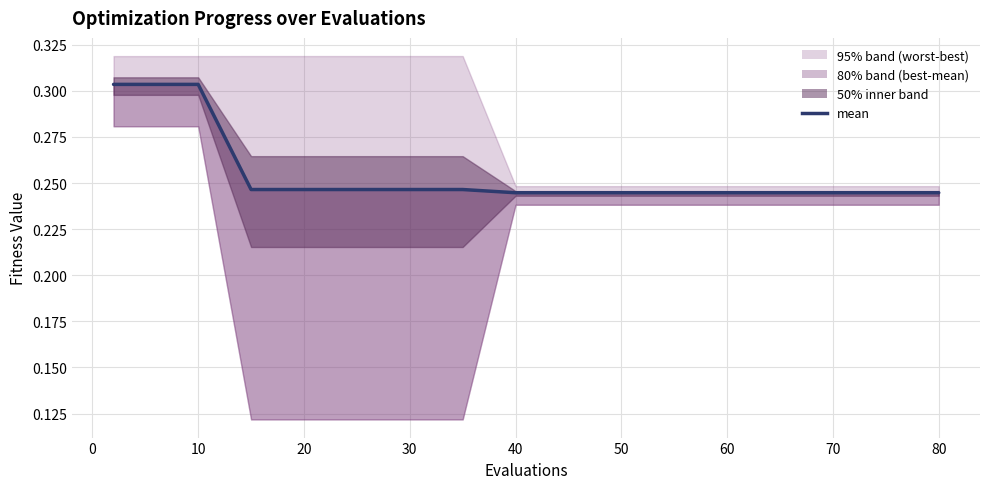

Count the values in the range 0 to 1.

19